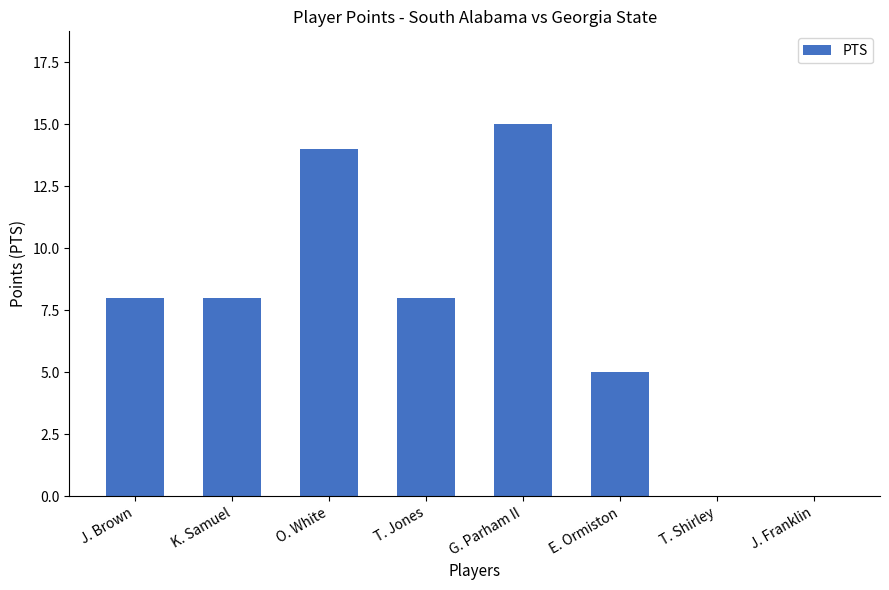

The chart shows a value of 6 at T. Shirley. True or false?

False